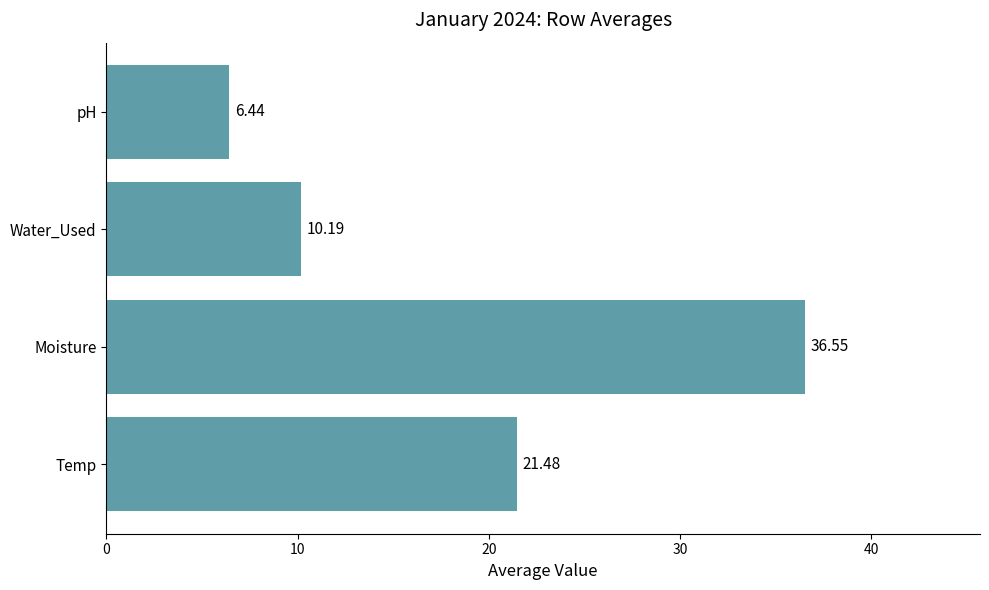

Approximately how many times larger is the value at Water_Used compared to Temp?

0.5